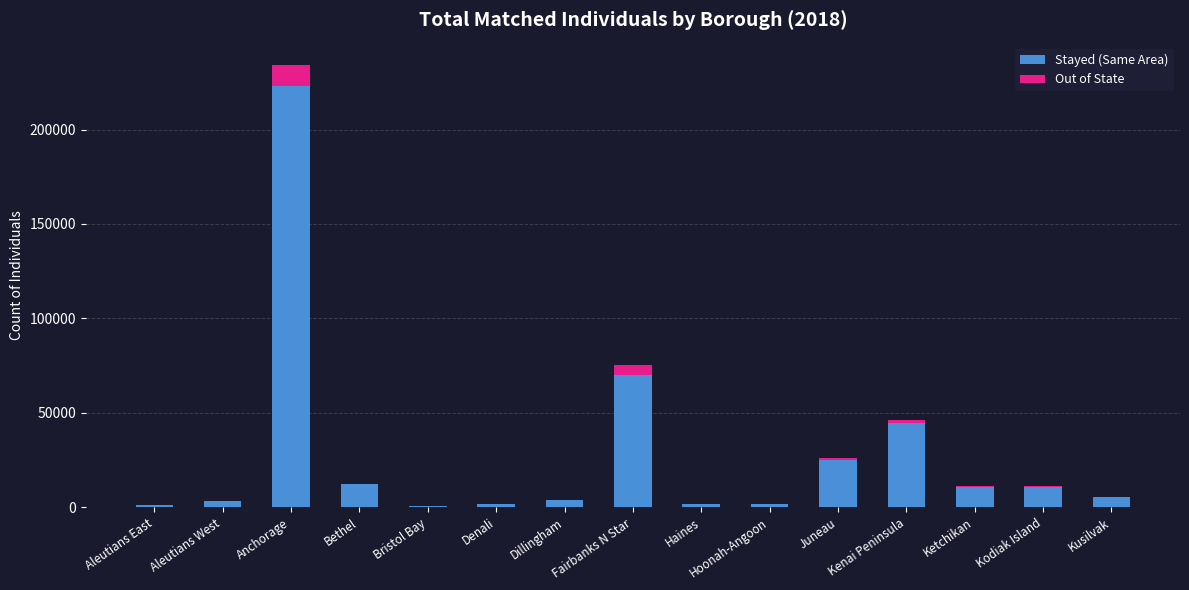

The Stayed (Same Area) series shows 10587 at Ketchikan. True or false?

True